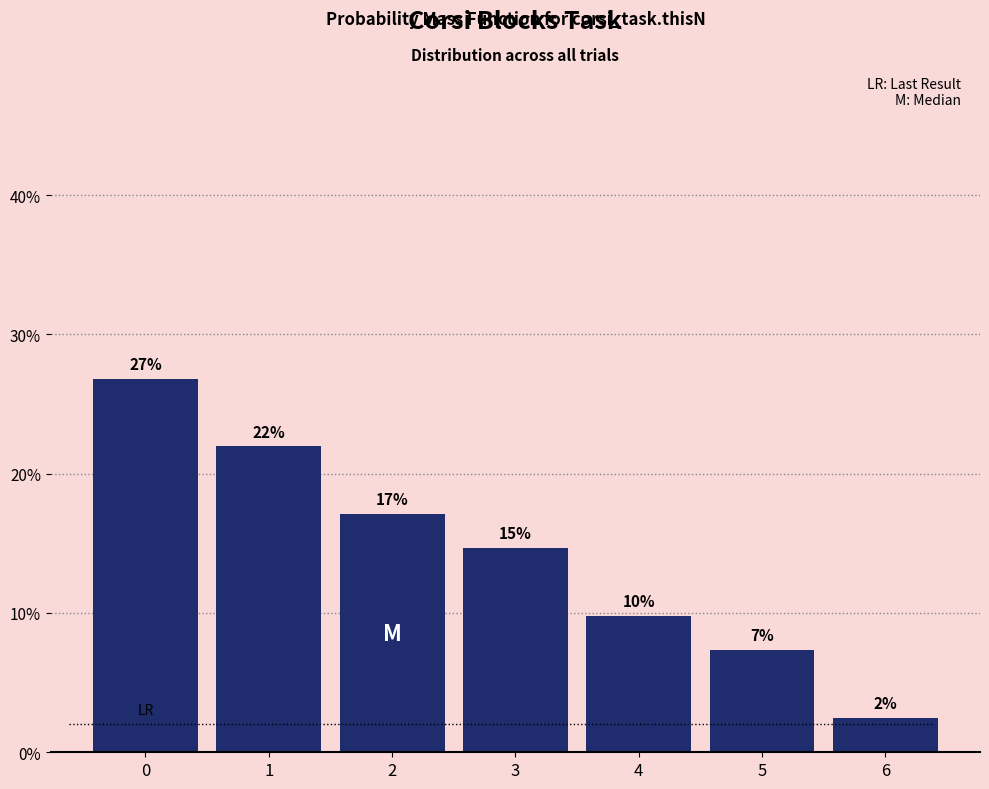

Are the bars horizontal?

No